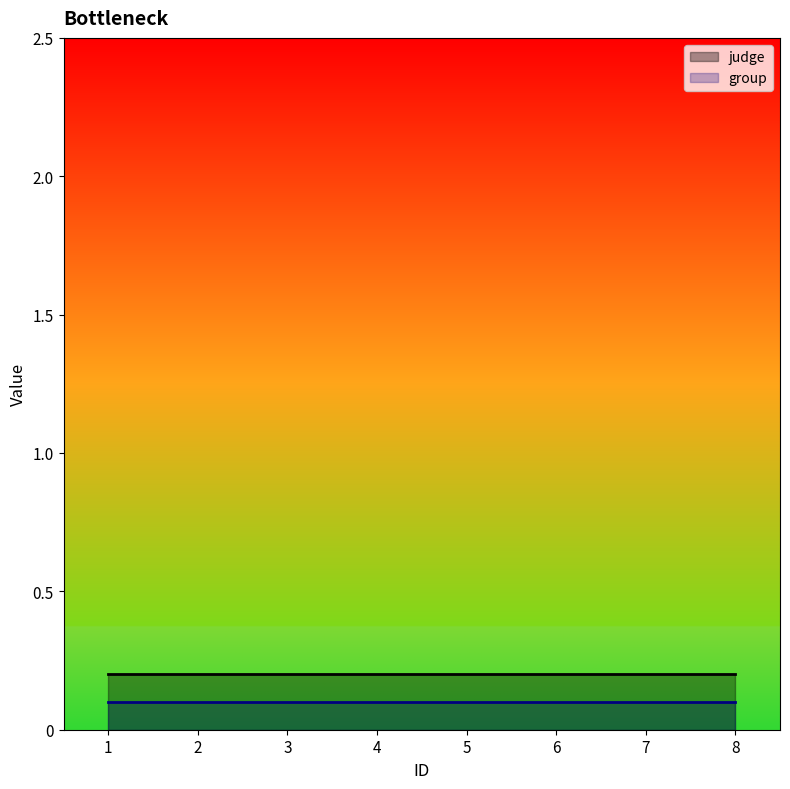

What is the maximum value for judge?

0.2